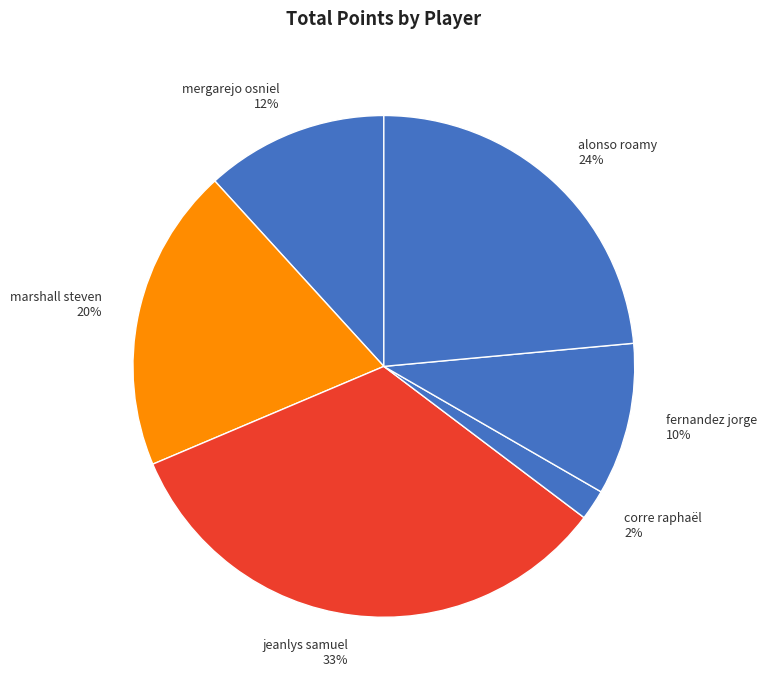

How many segments does this pie chart have?

6